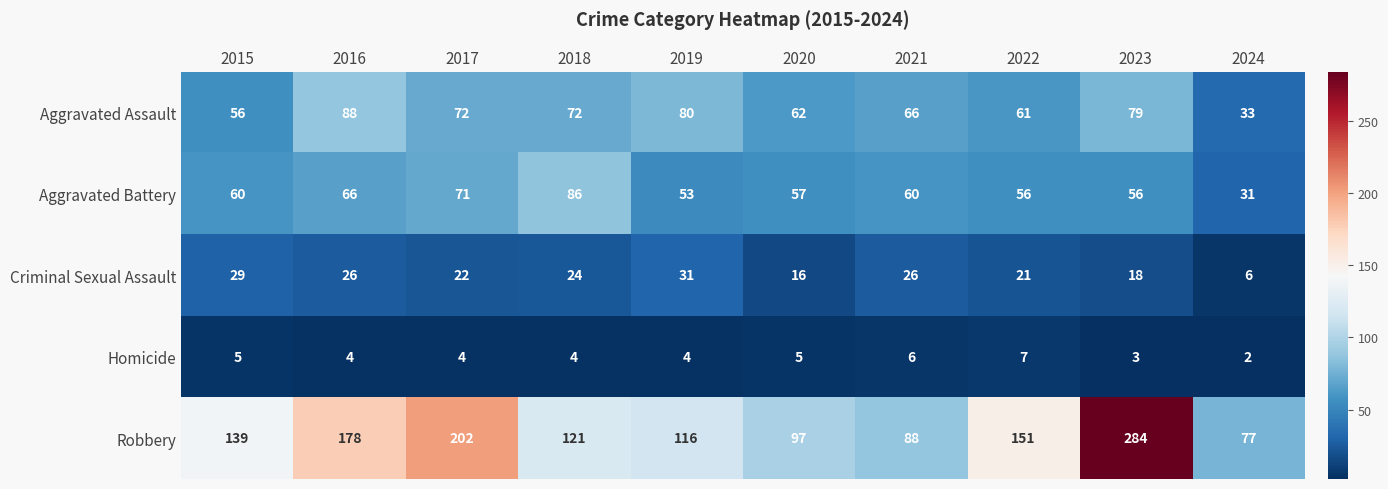

What is the difference between the maximum and minimum values in the Aggravated Assault series?

55